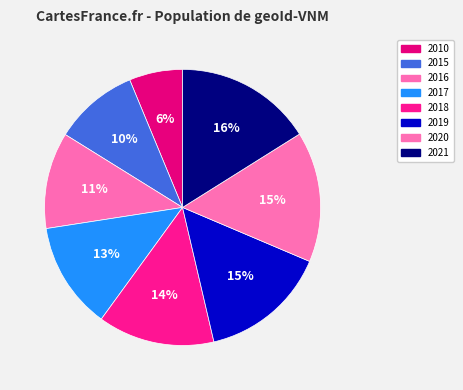

What is the ratio of the value at 2015 to the value at 2020?

0.6